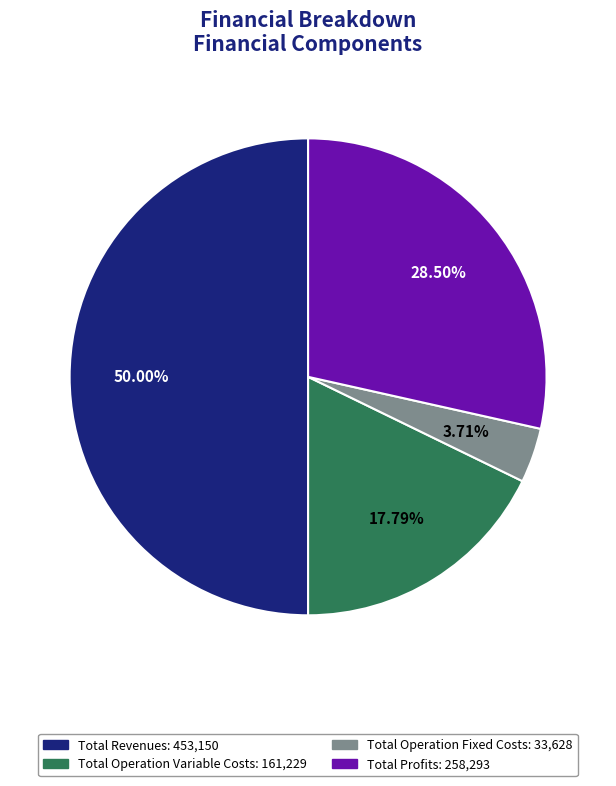

How many slices are in this pie chart?

4